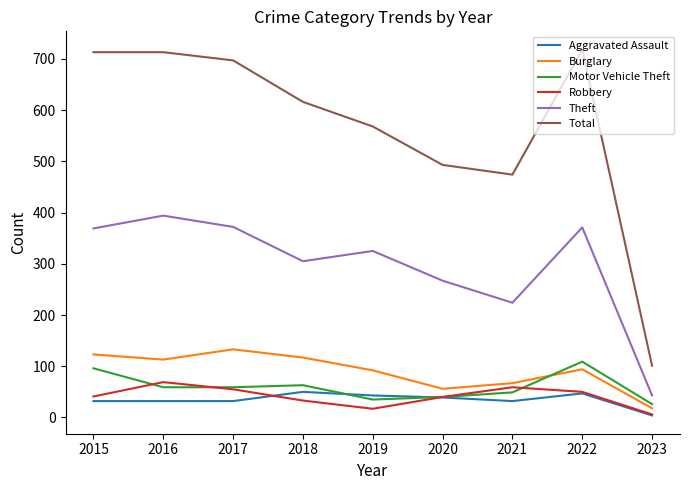

True or false: Robbery and Total cross at least once.

False